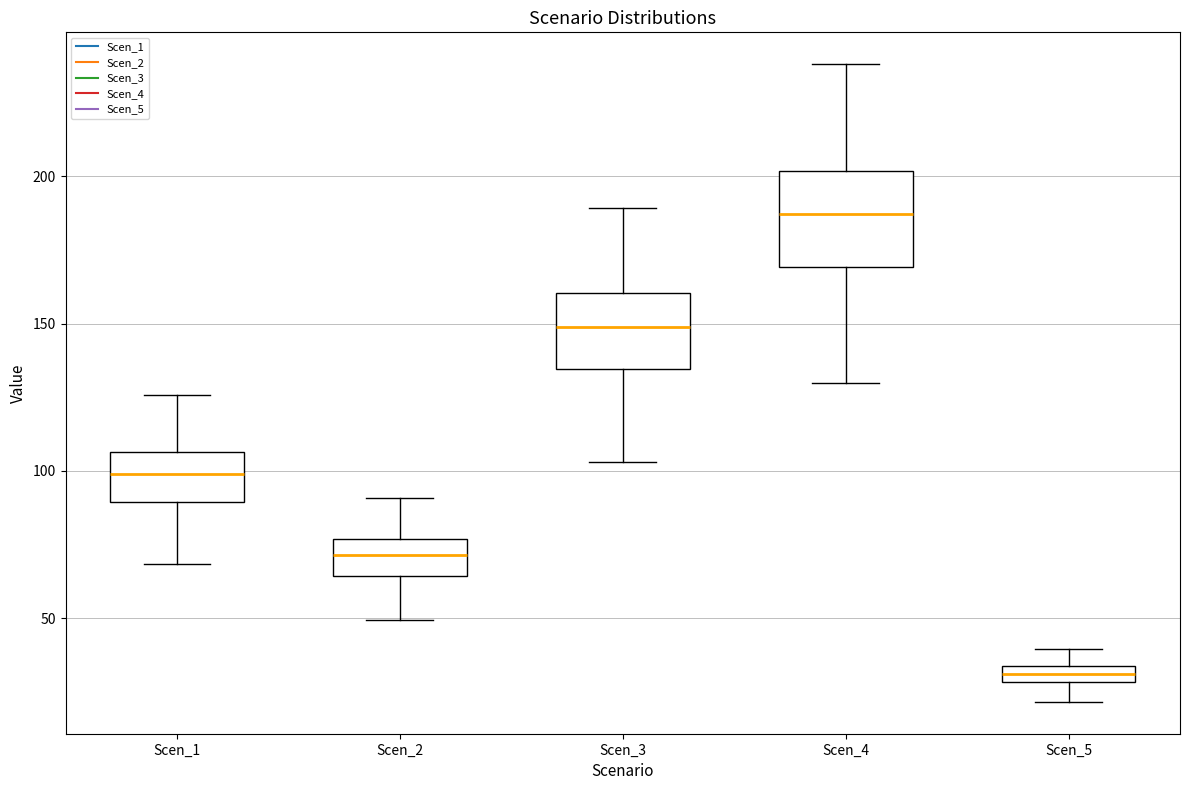

Where does the upper whisker of the box for Scen_2 end on the y-axis? The values are not printed on the chart, so give them approximately, as read against the axis.

90